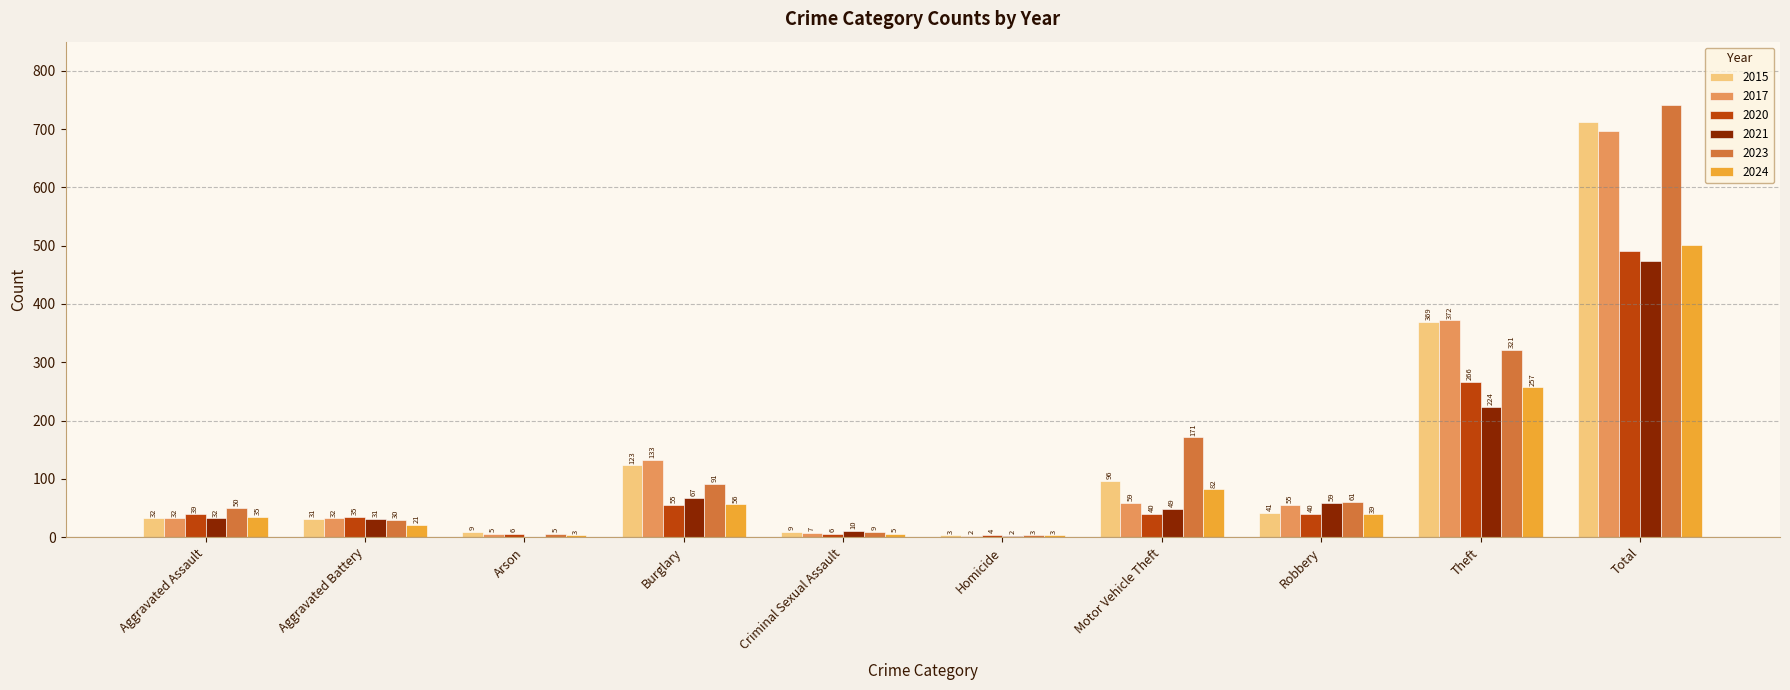

Is the value of 2024 at Aggravated Battery greater than the value of 2023 at Total?

No